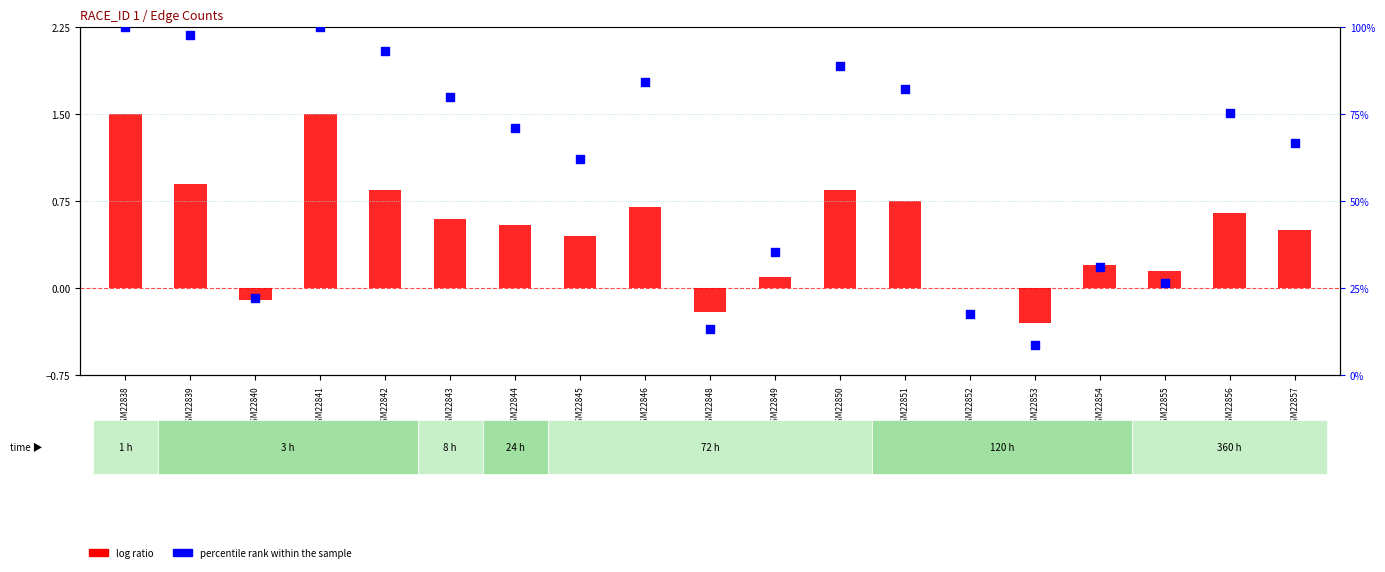

Which series has the largest Y range (max minus min)?

percentile rank within the sample